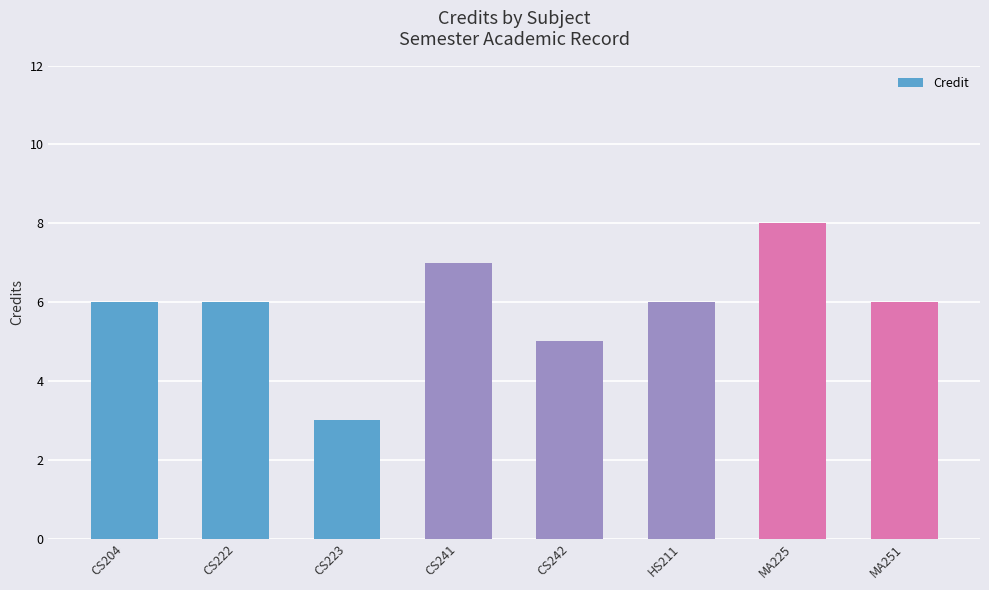

Which has a higher value, CS204 or CS241?

CS241